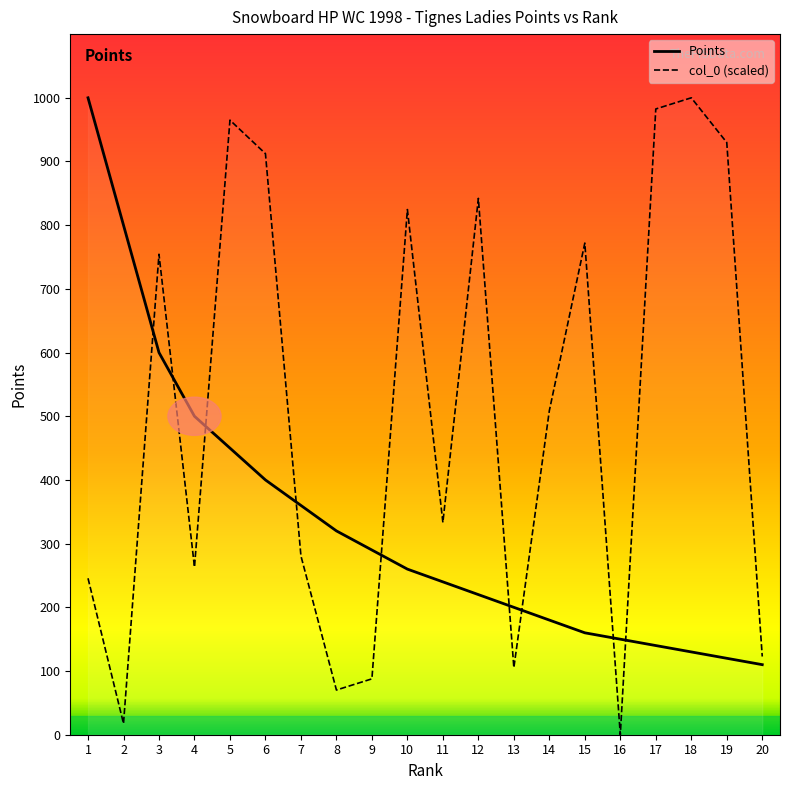

Does the chart have visible grid lines?

No